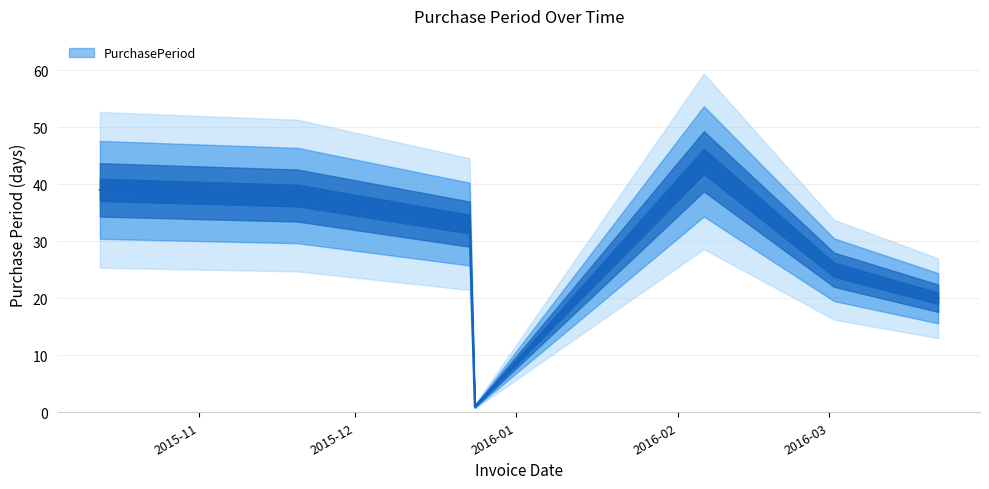

What is the label of the 3rd point from the left?

2015-12-23